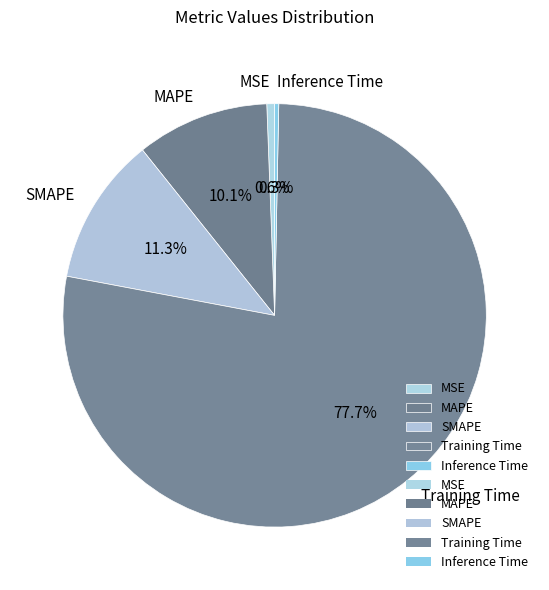

To the nearest percent, what is the combined percentage of MSE and Training Time?

78%